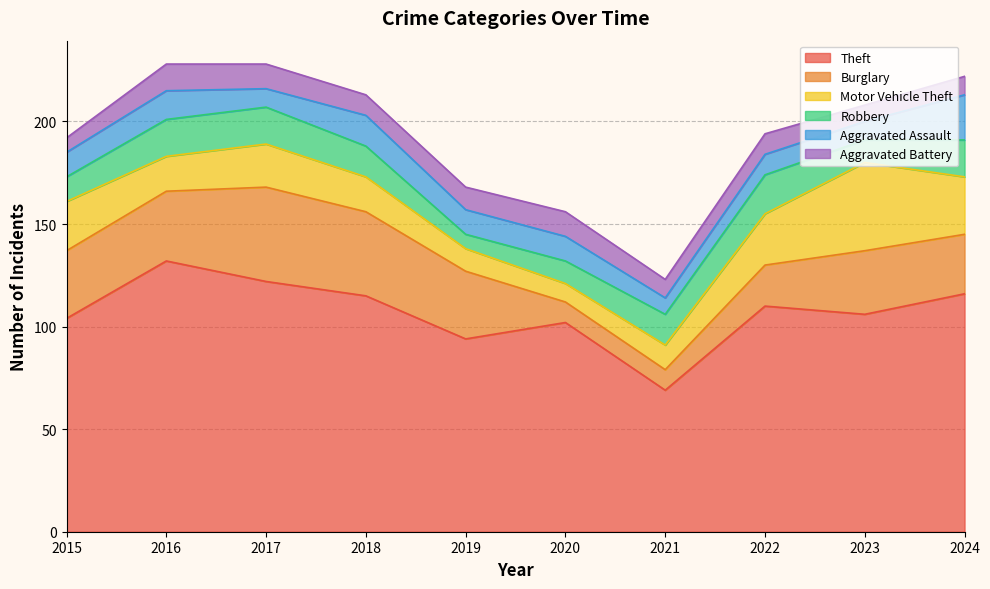

Count the number of data series in this chart.

6